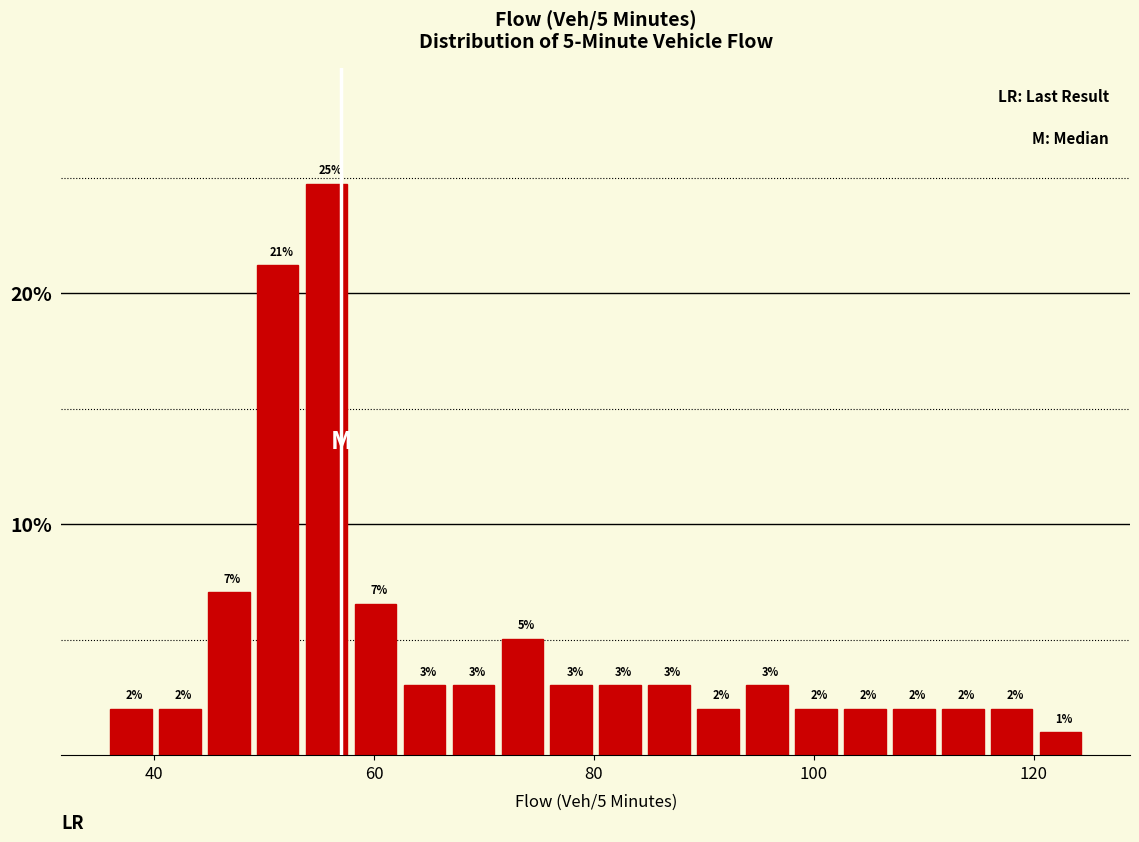

Around what value on the x-axis is the tallest bar? Give the approximate position of its centre, as read against the axis.

56